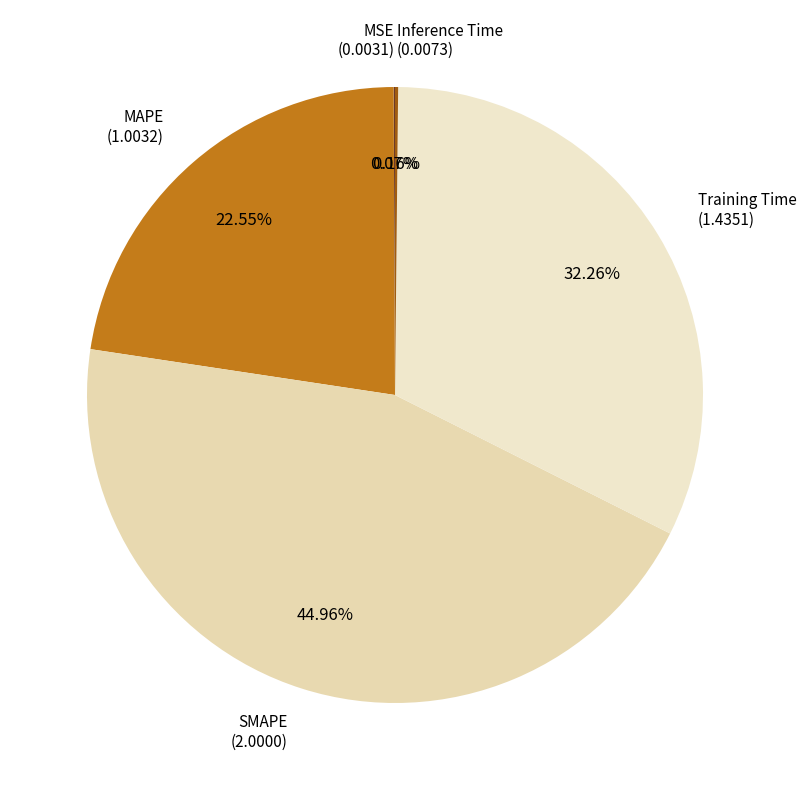

To the nearest percent, what is the average slice percentage?

20%